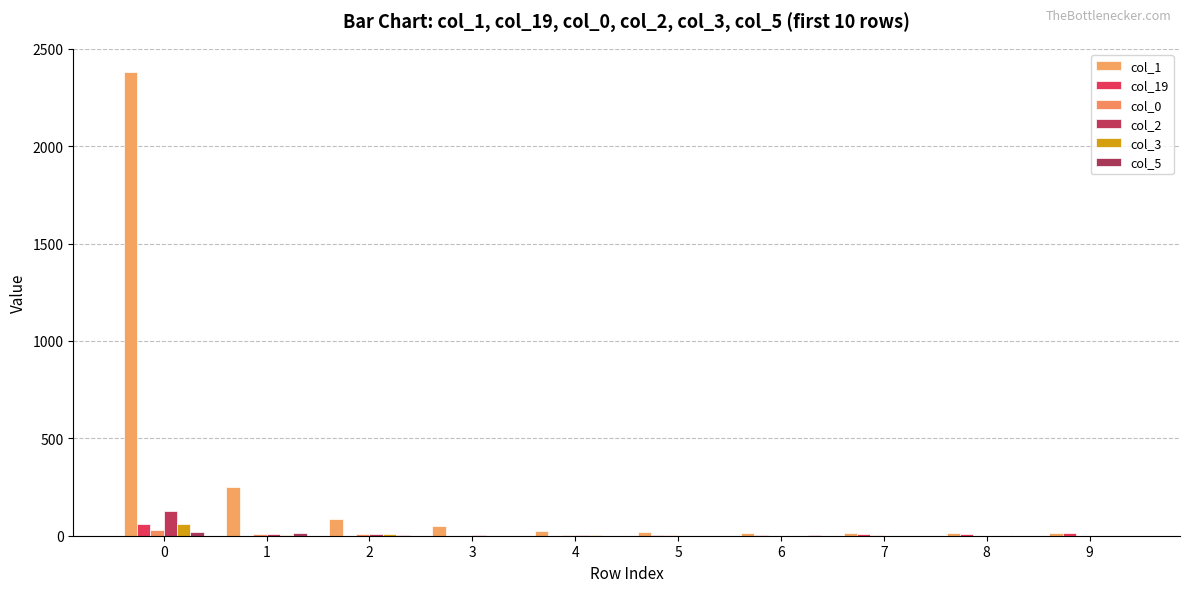

Count the number of categories in the chart.

10